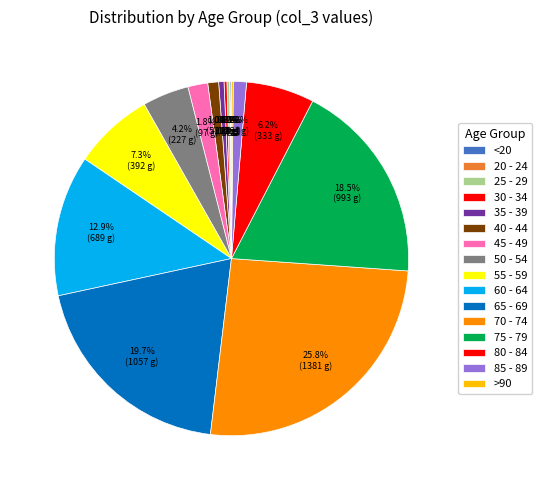

How many slices are in this pie chart?

16